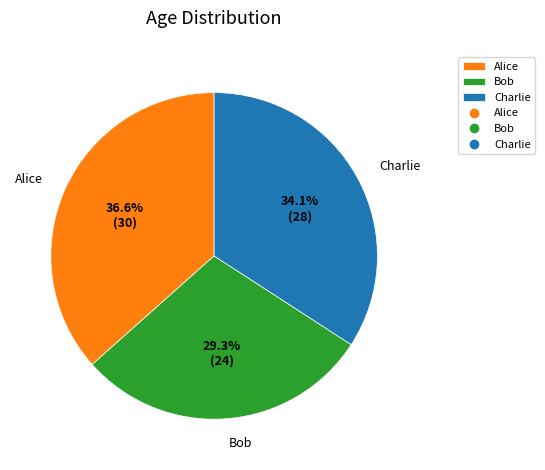

To the nearest percent, what is the difference between the Alice and Bob slice percentages?

7%